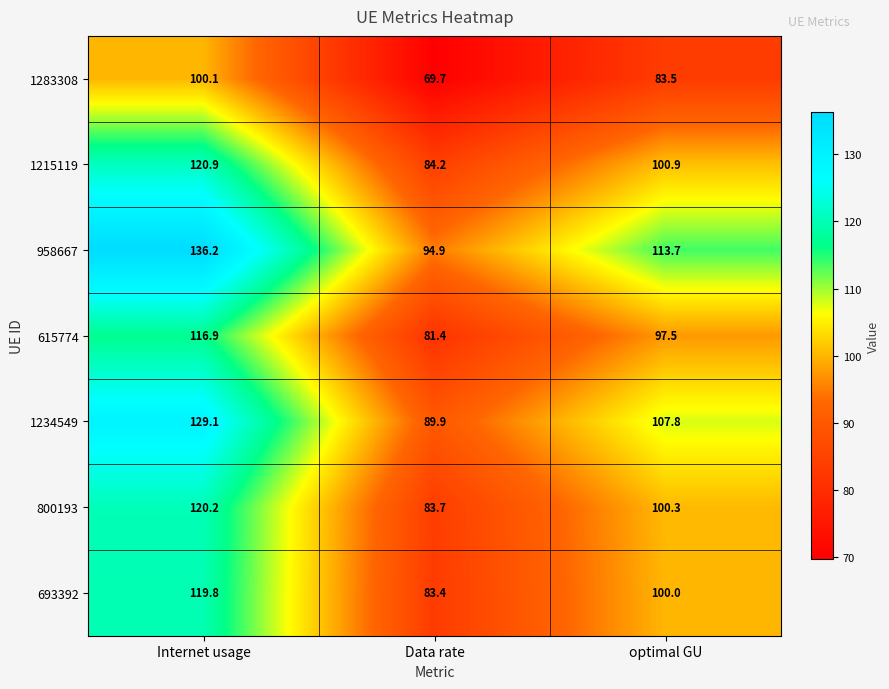

What is the smallest value displayed?

69.7